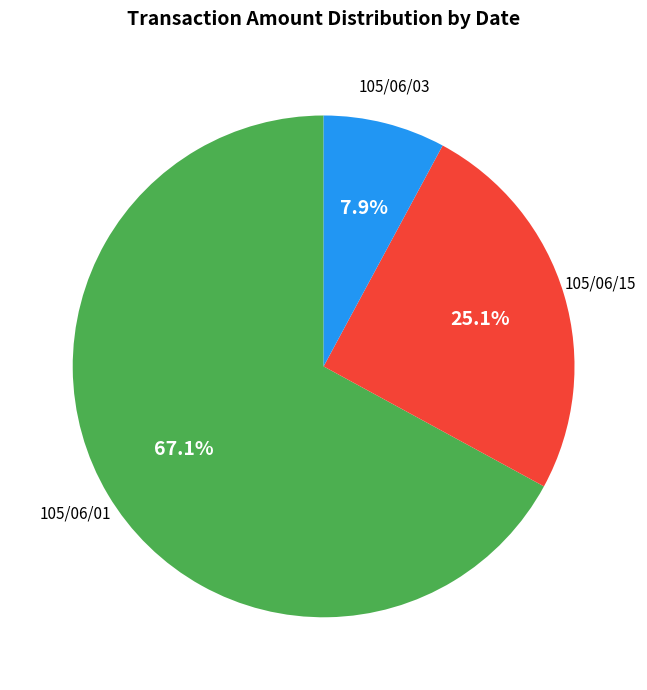

Is there any slice that represents more than half of the pie?

Yes